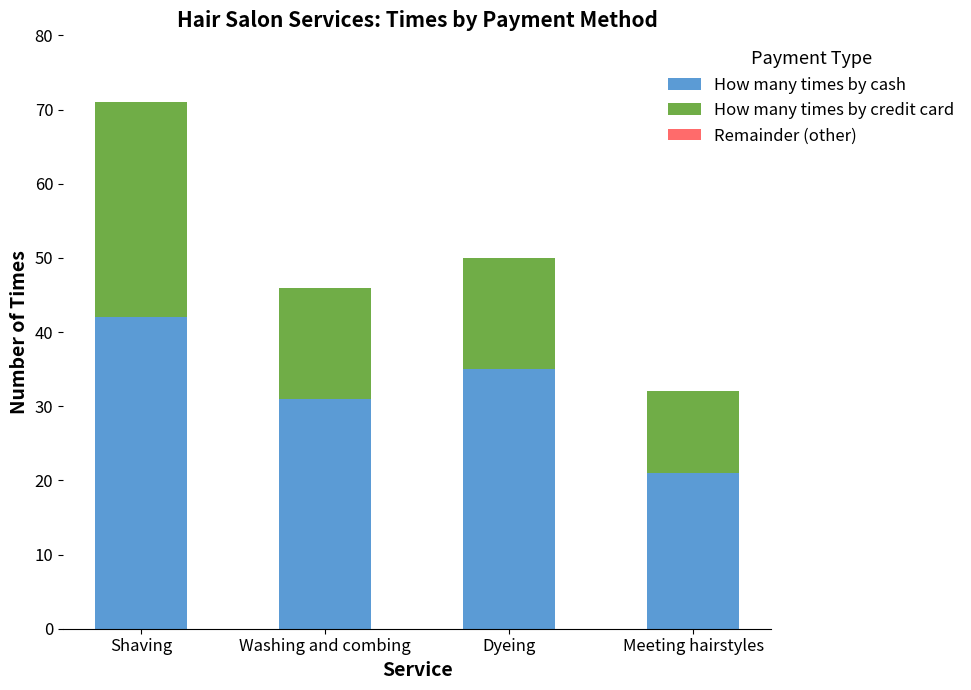

How many bars are there in total?

4